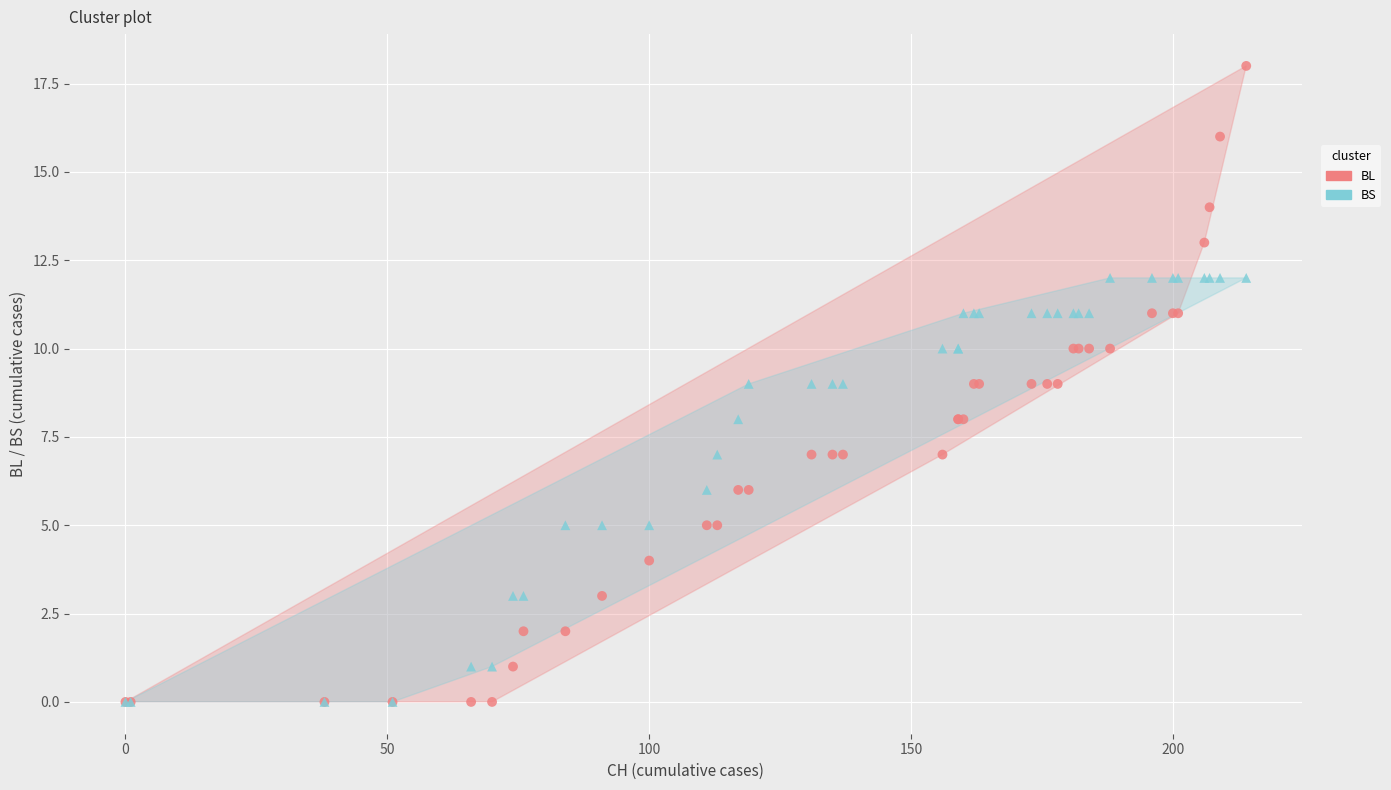

Which series has the largest Y range (max minus min)?

BL